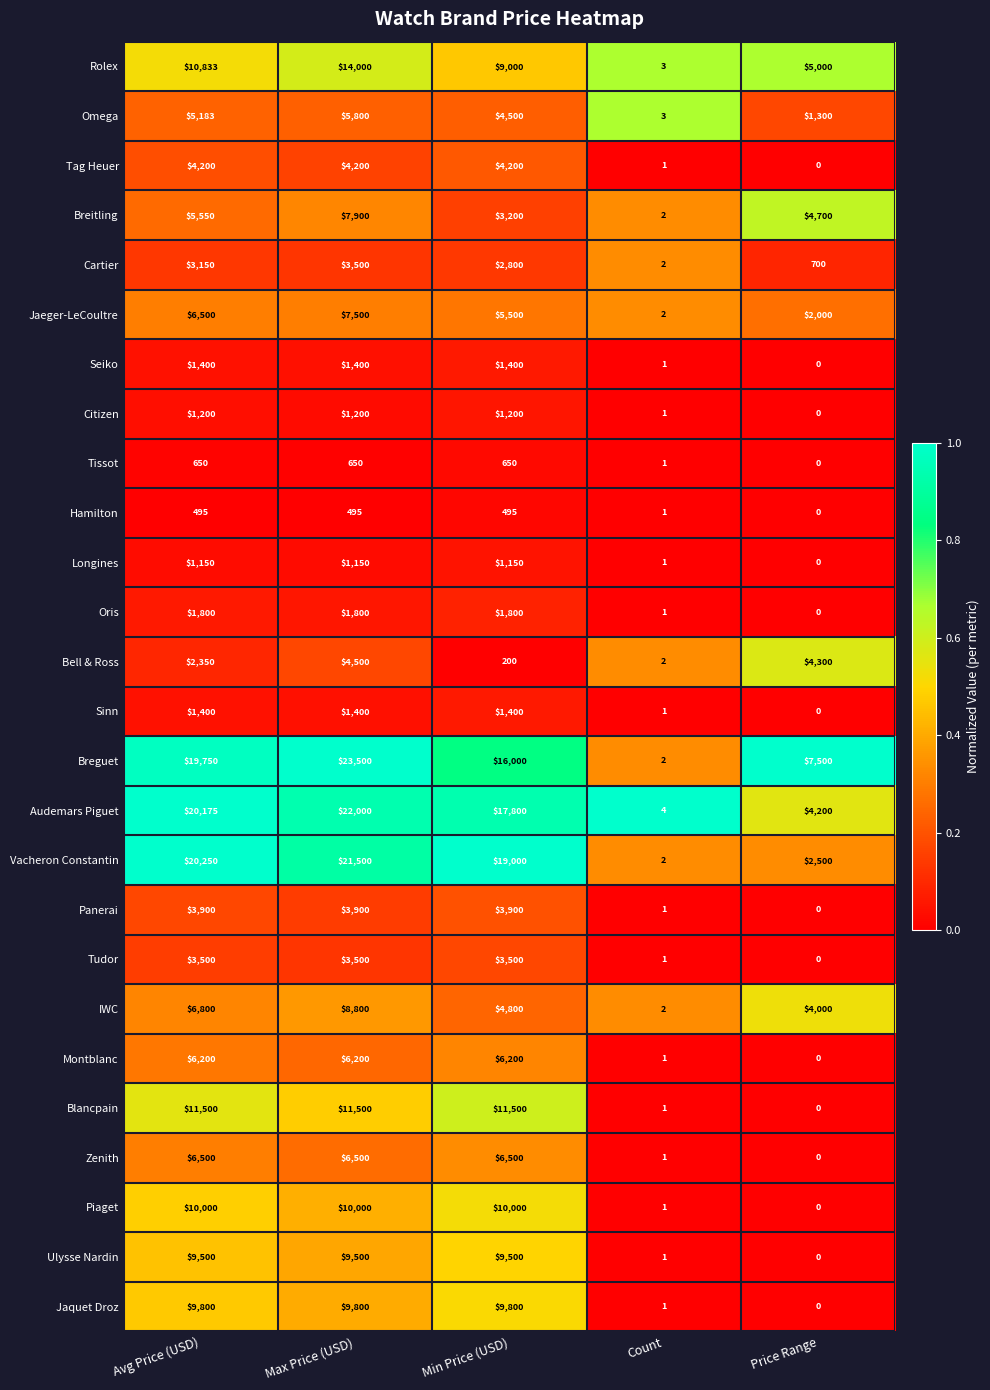

How many positive values does the Longines series have?

4